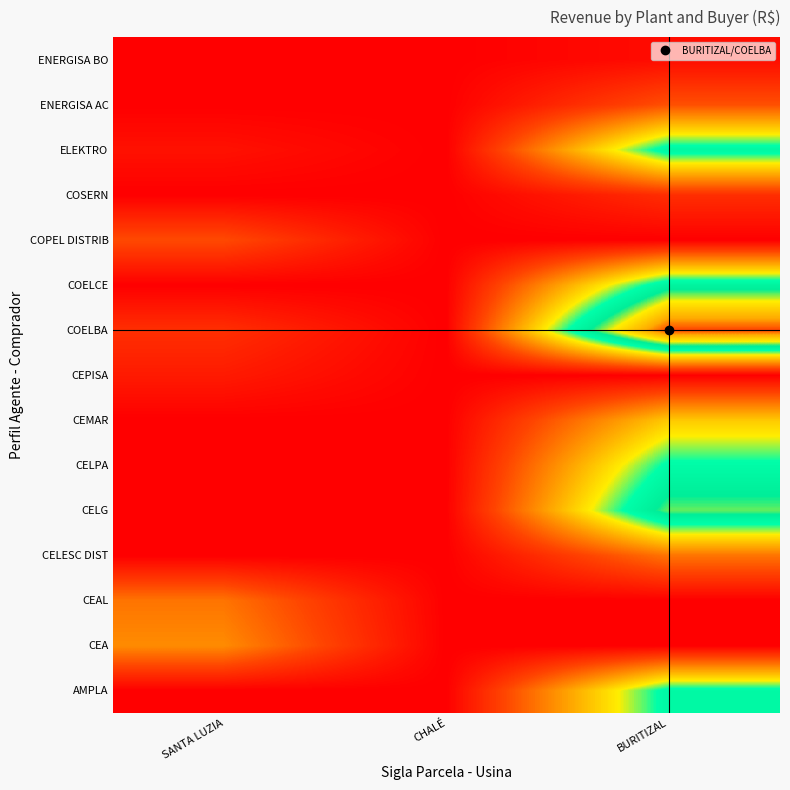

Reading left to right, transcribe all the data shown in this chart.

row_0: 0.0	0.0	70606.5
row_1: 33922.6	0.0	0.0
row_2: 28874.1	0.0	0.0
row_3: 0.0	0.0	28955.8
row_4: 0.0	0.0	84165.2
row_5: 0.0	0.0	69120.2
row_6: 0.0	0.0	47137.2
row_7: 7287.3	0.0	0.0
row_8: 12797.4	0.0	122119.5
row_9: 0.0	0.0	74568.1
row_10: 19767.9	0.0	0.0
row_11: 0.0	0.0	12524.6
row_12: 4742.3	0.0	72285.0
row_13: 0.0	0.0	21109.1
row_14: 0.0	0.0	3467.2